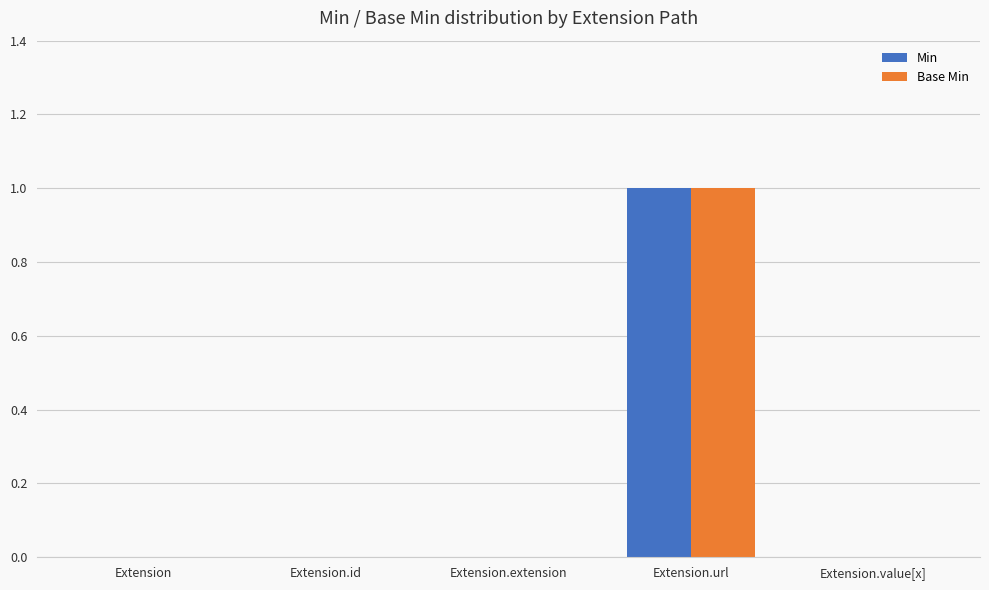

Is it true that Min equals -1 at Extension.id?

False